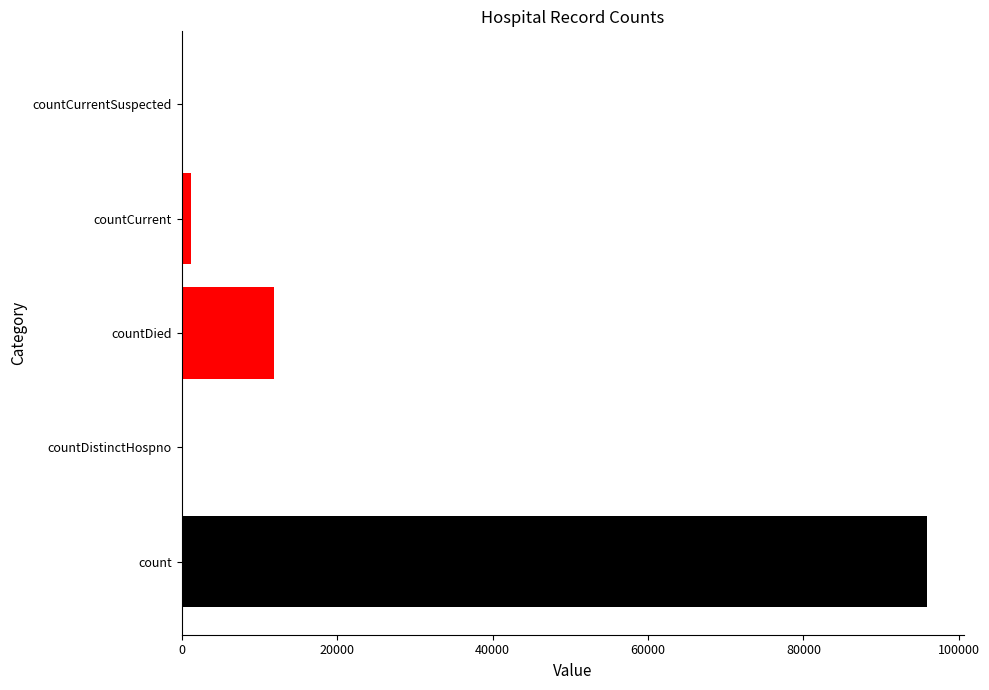

True or false: the data shows 4785 at countDied.

False